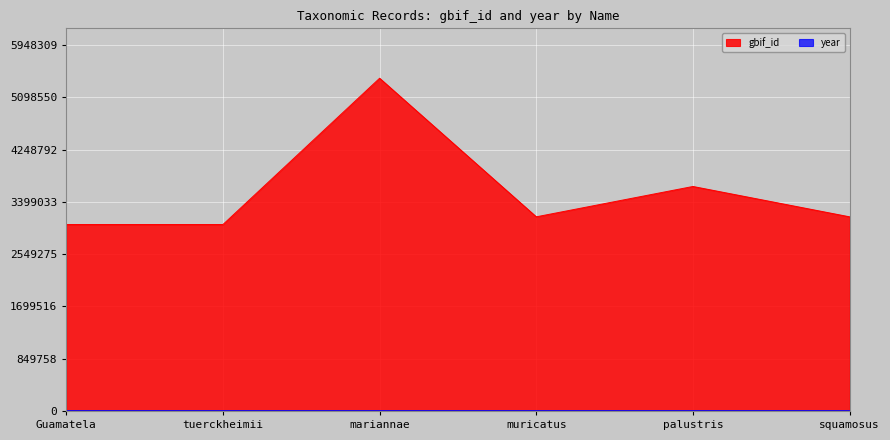

At which label does year first exceed 1914?

mariannae